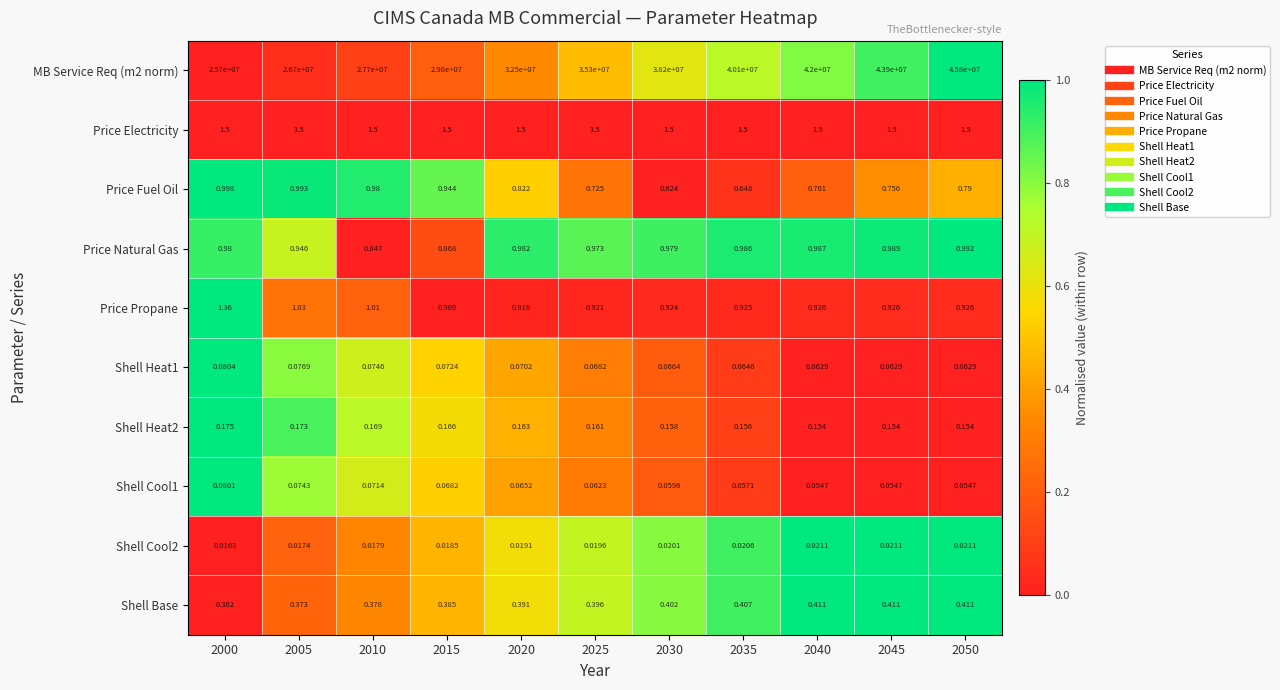

Is the value of Shell Cool1 at 2005 greater than the value of Price Electricity at 2035?

No